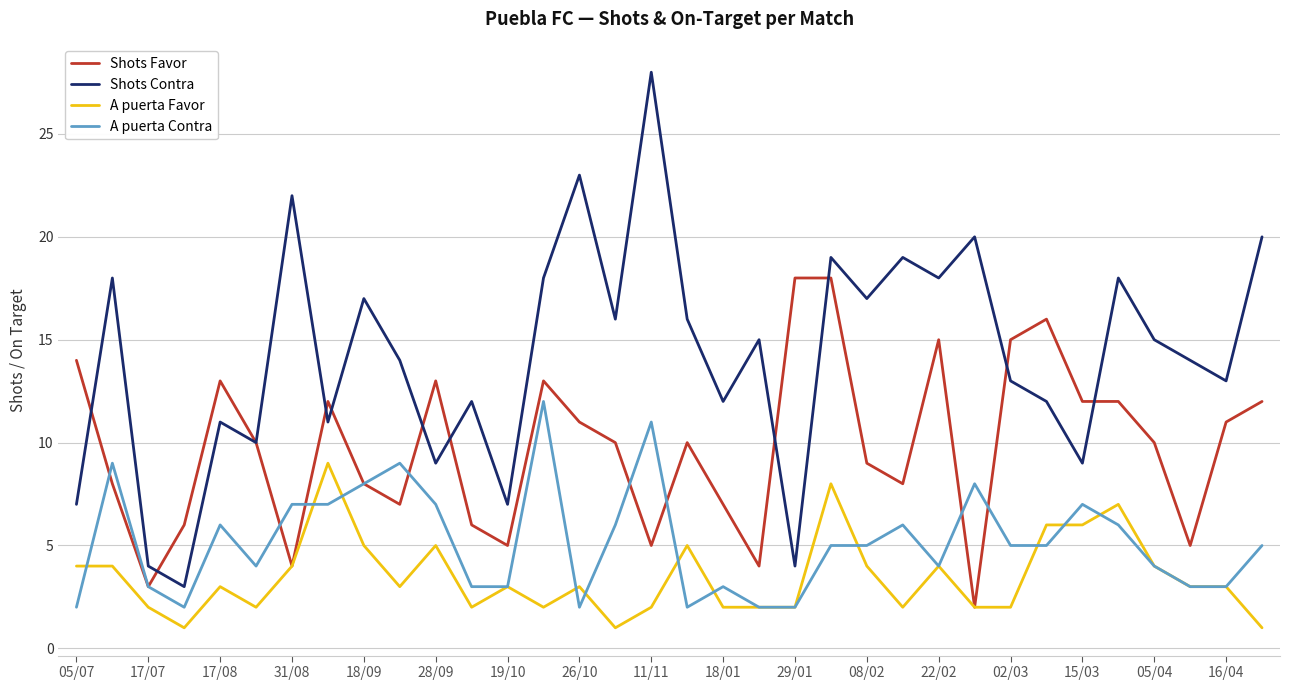

List the series in order of their overall mean, highest first.

Shots Contra, Shots Favor, A puerta Contra, A puerta Favor